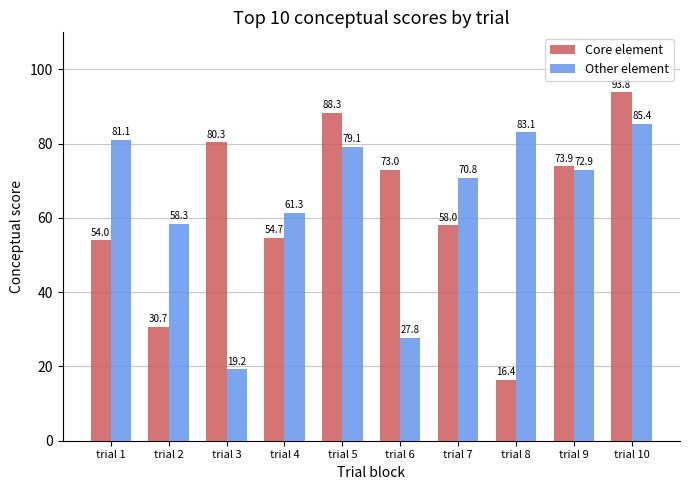

The Other element series shows 79.1 at trial 5. True or false?

True